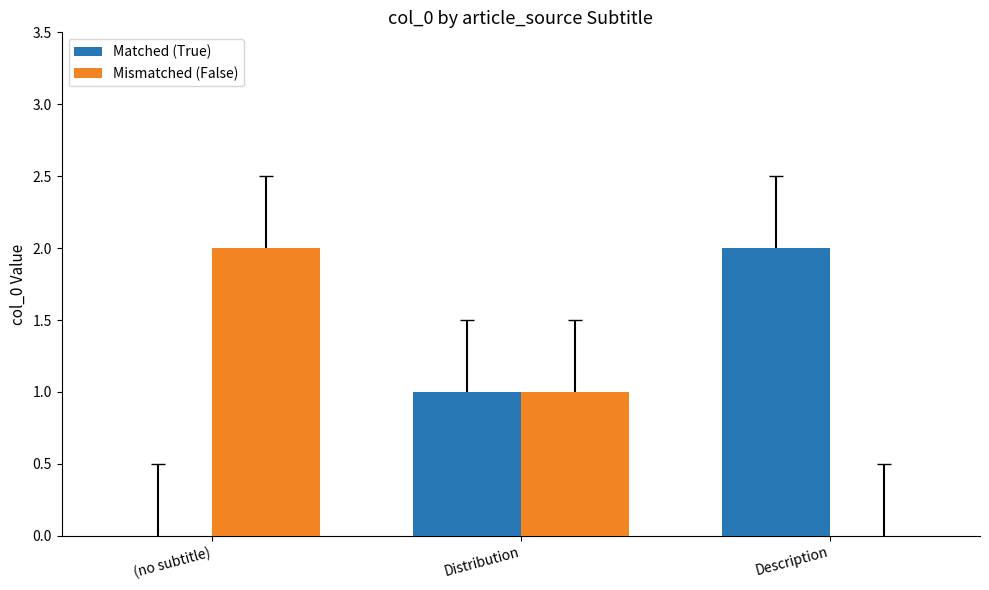

What is the sum of all Mismatched (False) values?

3